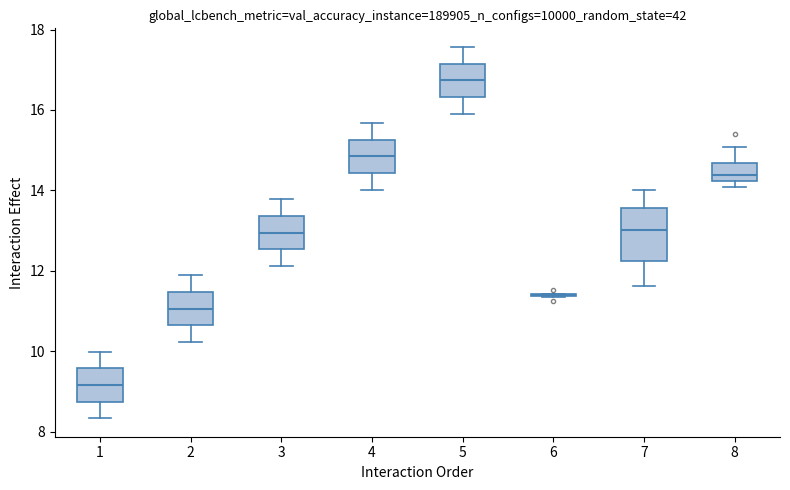

Reading left to right, read every box against the y-axis: the position of its median line, the range the box covers, and the ends of its whiskers. The values are not printed on the chart, so give them approximately, as read against the axis.

1: median 9.2, box 8.8 to 9.6, whiskers 8.4 to 10.0
2: median 11.0, box 10.6 to 11.4, whiskers 10.2 to 11.8
3: median 13.0, box 12.6 to 13.4, whiskers 12.2 to 13.8
4: median 14.8, box 14.4 to 15.2, whiskers 14.0 to 15.6
5: median 16.8, box 16.4 to 17.2, whiskers 16.0 to 17.6
6: box collapsed to a line at 11.4, whiskers 11.4 to 11.4
7: median 13.0, box 12.2 to 13.6, whiskers 11.6 to 14.0
8: median 14.4, box 14.2 to 14.6, whiskers 14.0 to 15.0